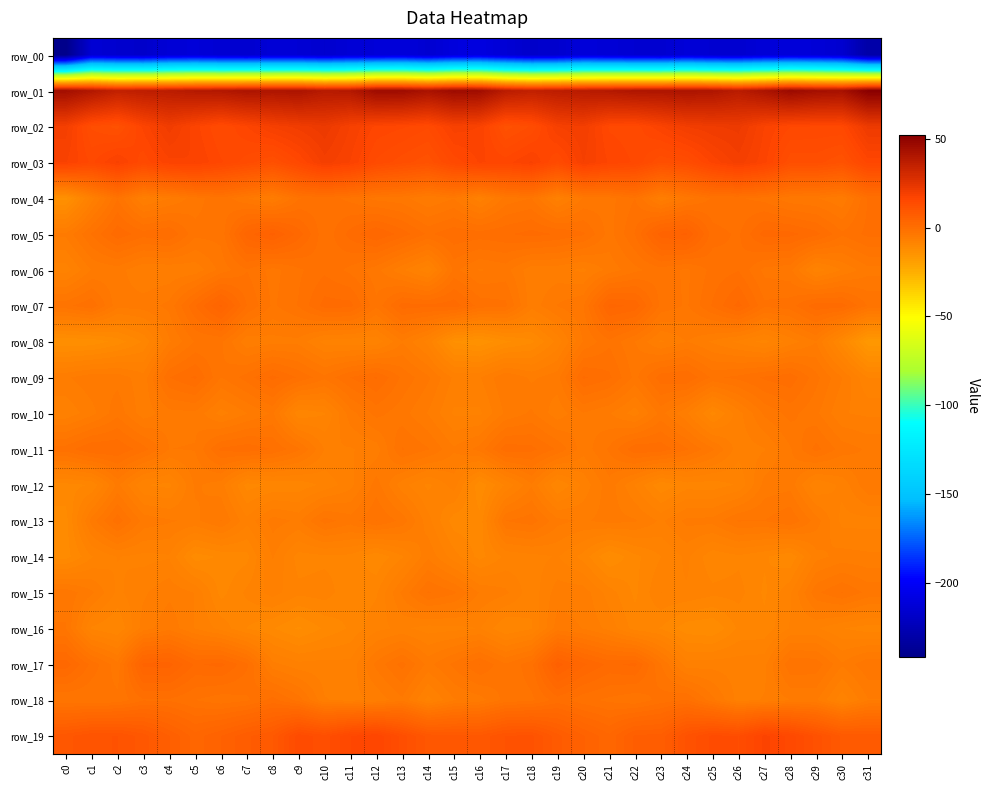

How many distinct data groups are displayed?

20